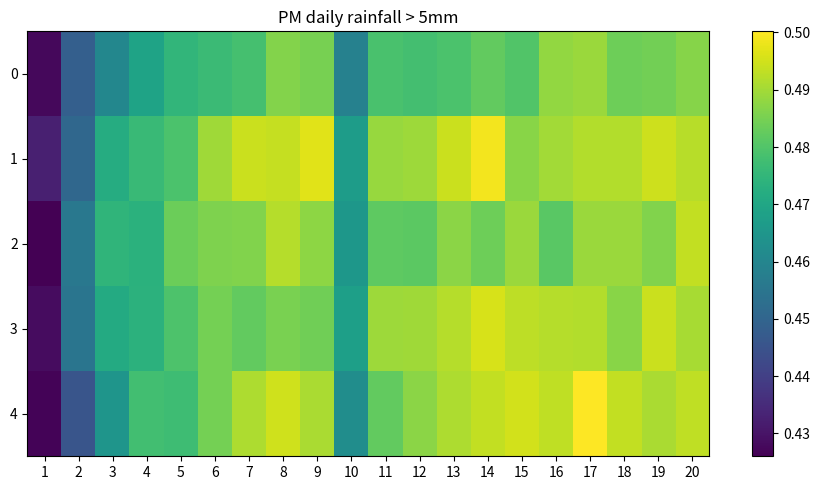

What is the total value across all series at 1?

2.1